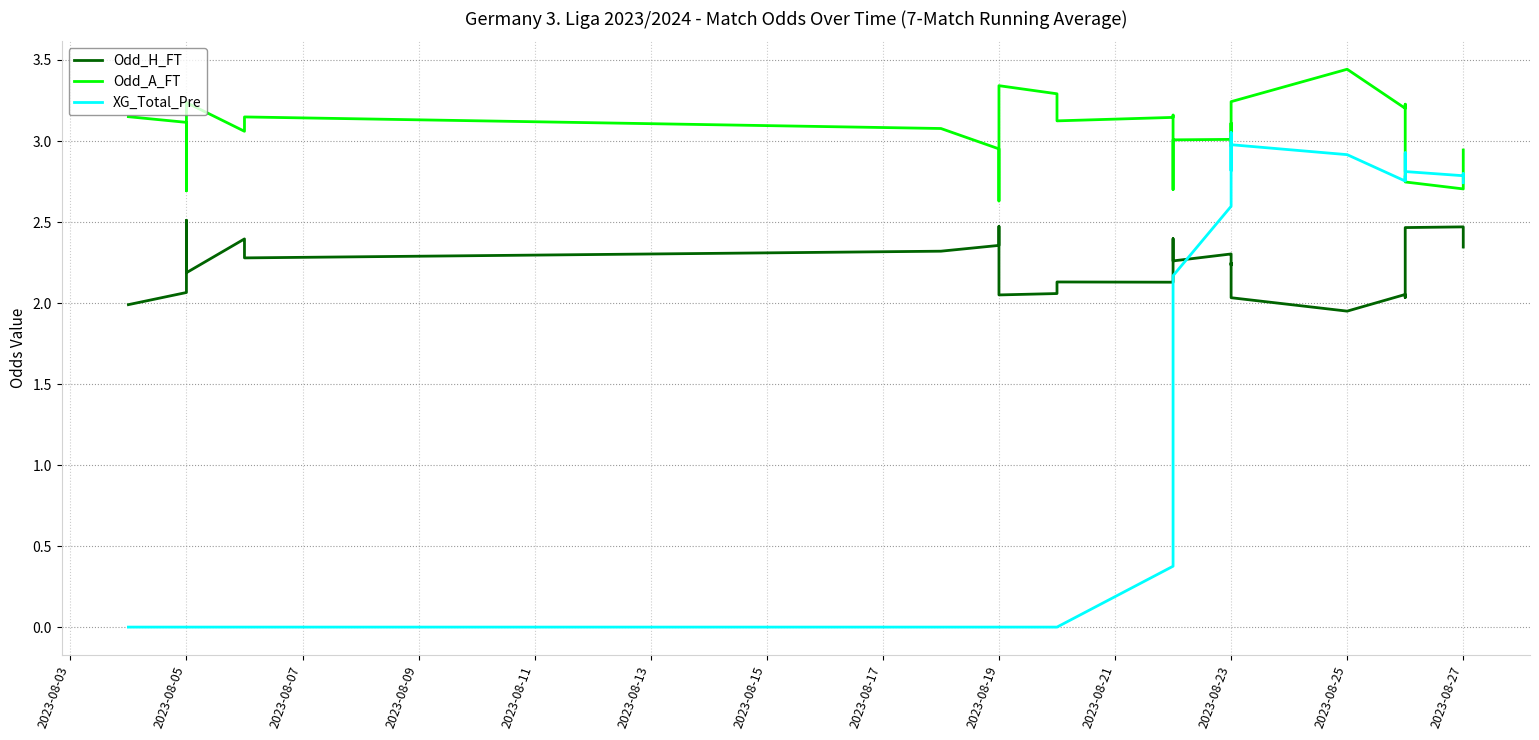

What is the total value across all series at 2023-08-23?

7.9